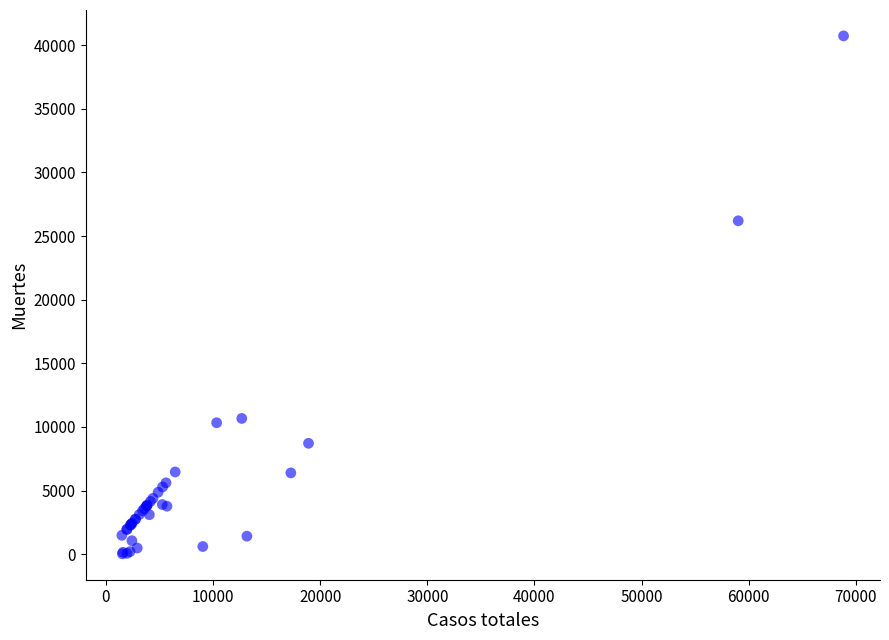

What Y value in the scatter plot is closest to 20383?

26203